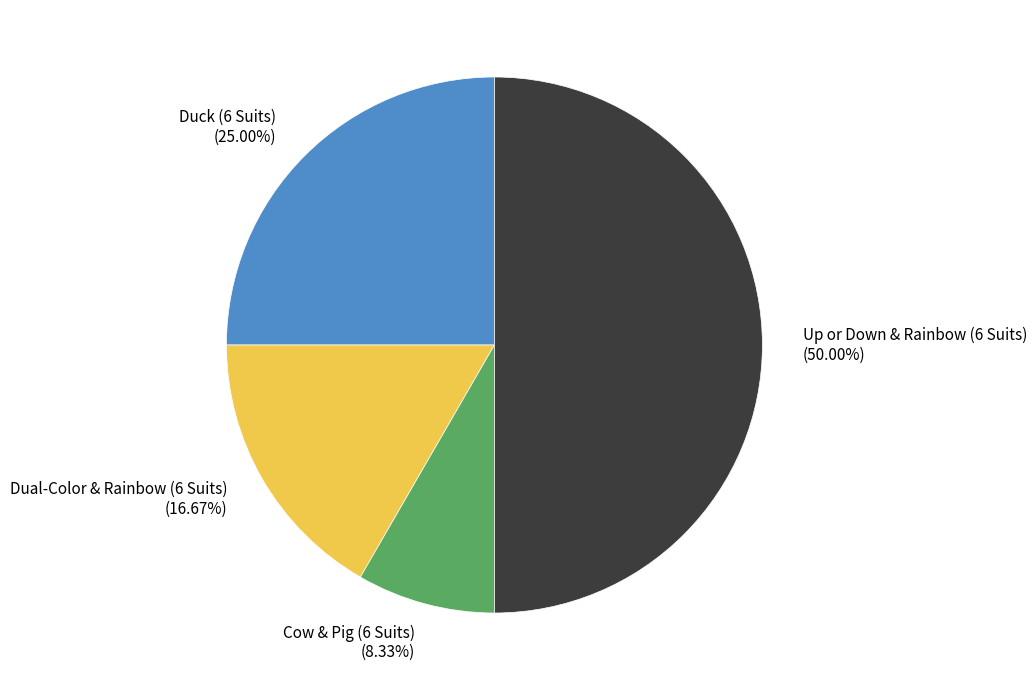

To the nearest percent, what portion does Duck (6 Suits) represent?

25%